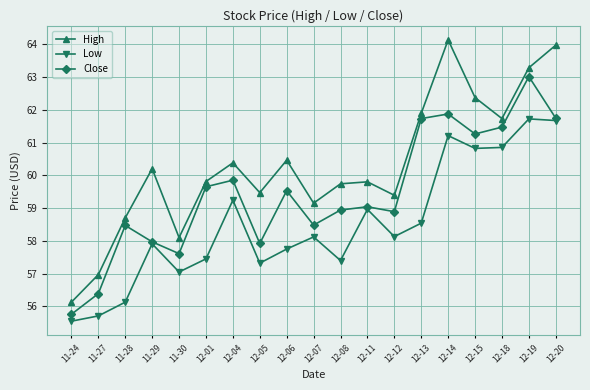

Which series changed the most between 11-24 and 12-08?

High